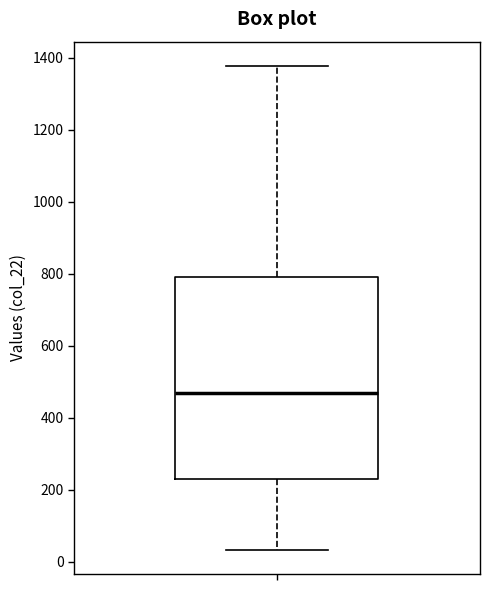

Transcribe this box plot: give where the median line is, the range the box spans, and where the two whiskers end, as read against the y-axis. The values are not printed on the chart, so give them approximately, as read against the axis.

median 460, box 220 to 800, whiskers 40 to 1380